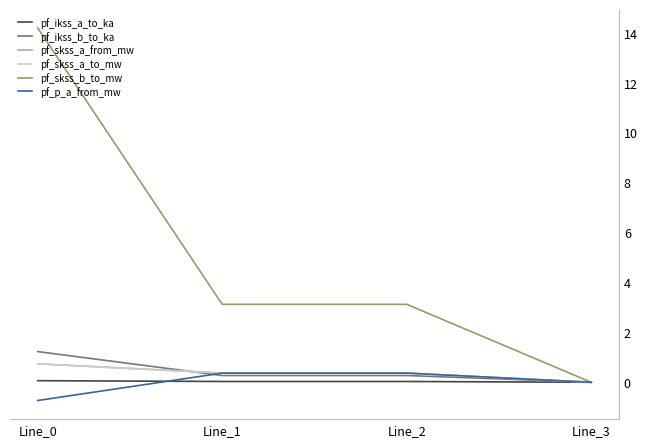

Is this an area chart (filled region under the line)?

No